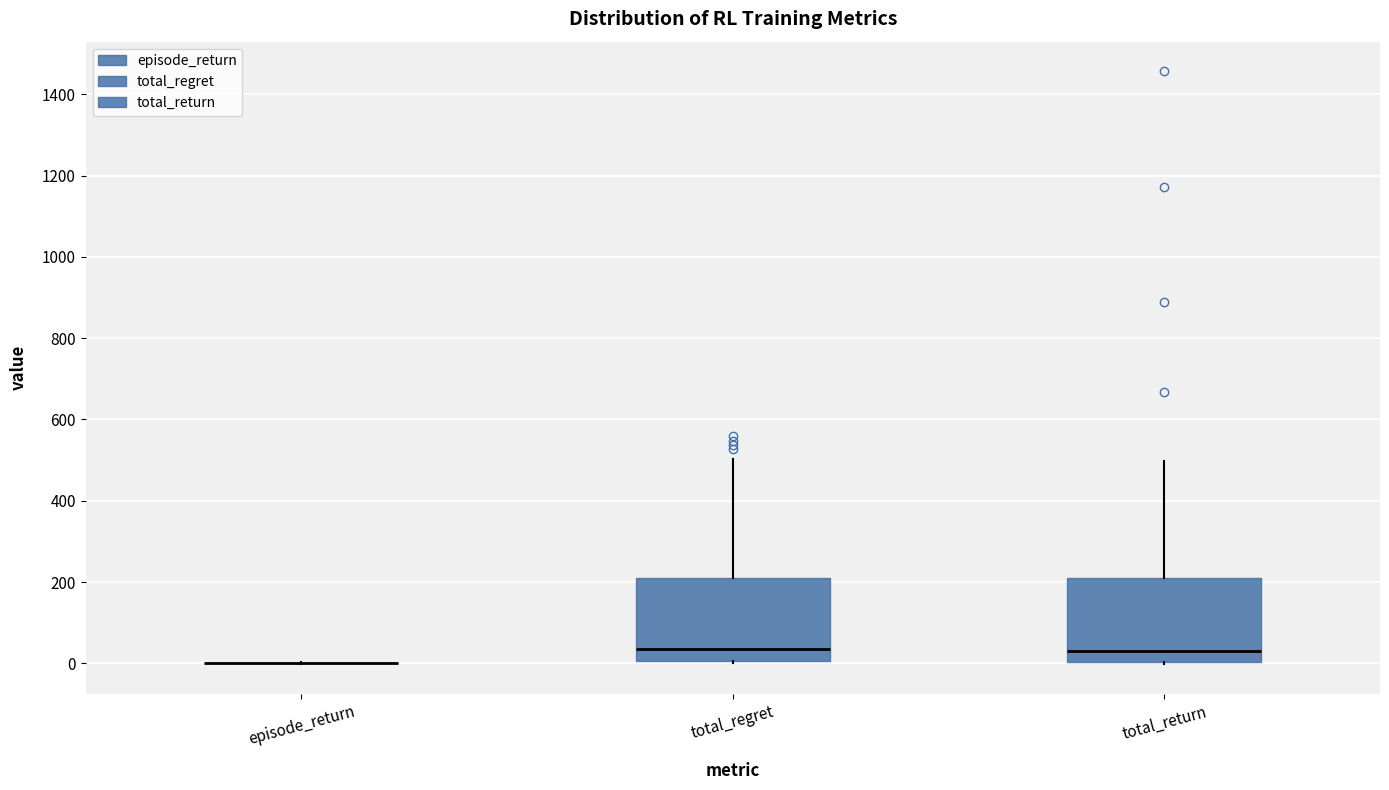

Reading left to right, transcribe this box plot: for each box, give where its median line is, the range the box spans, and where its two whiskers end, as read against the y-axis. The values are not printed on the chart, so give them approximately, as read against the axis.

episode_return: box collapsed to a line at 0, whiskers 0 to 0
total_regret: median 40, box 0 to 200, whiskers 0 to 500
total_return: median 40, box 0 to 200, whiskers 0 to 500